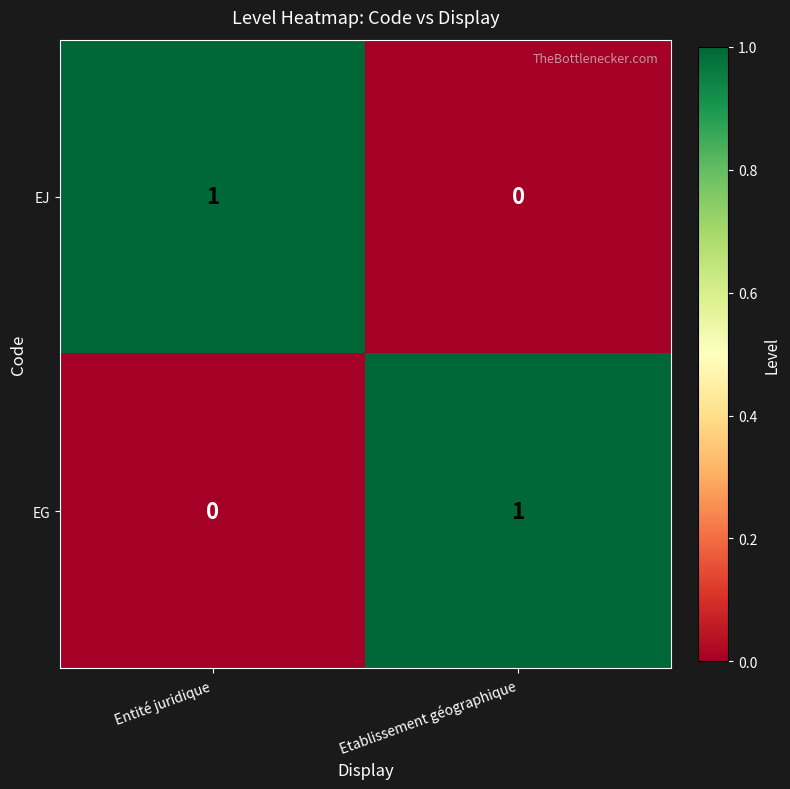

Which category has the highest value in the EG series?

Etablissement géographique